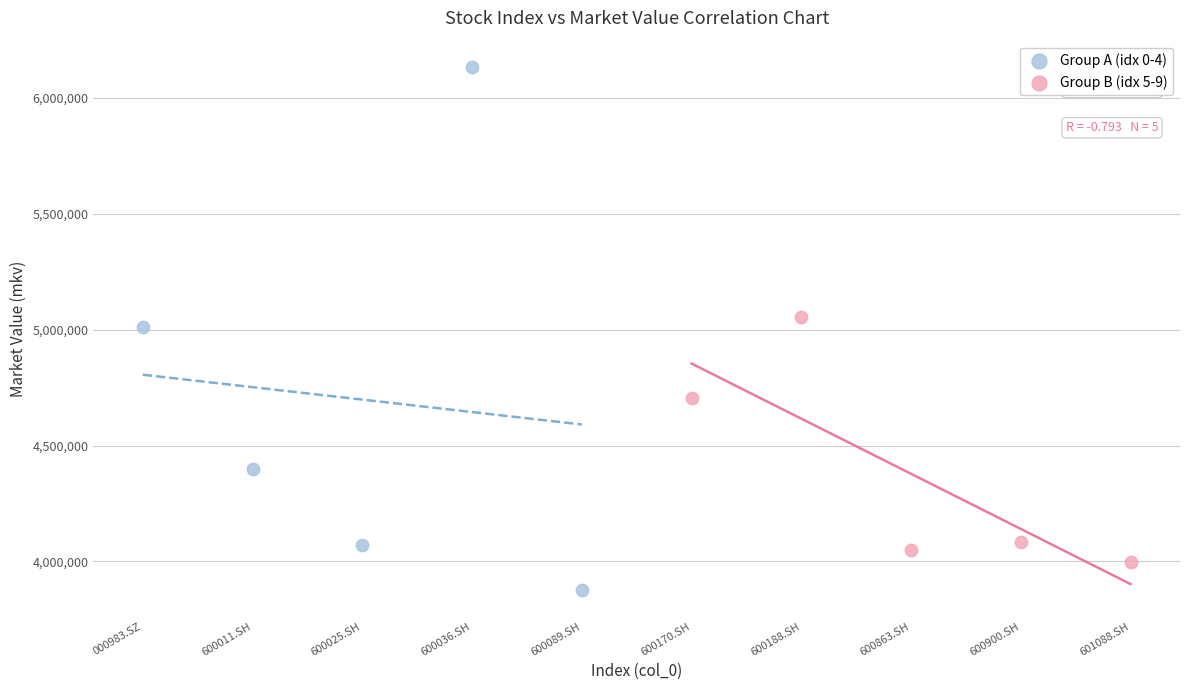

Which series reaches the minimum Y coordinate?

Group A (idx 0-4)